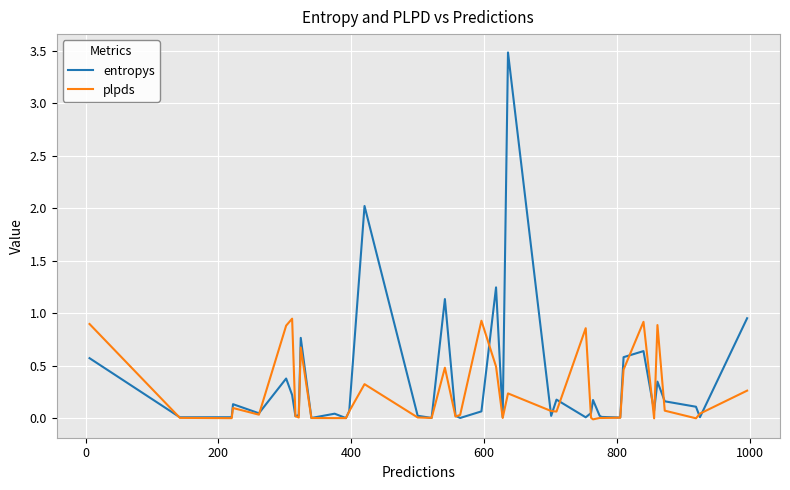

What is the greatest value displayed?

3.5